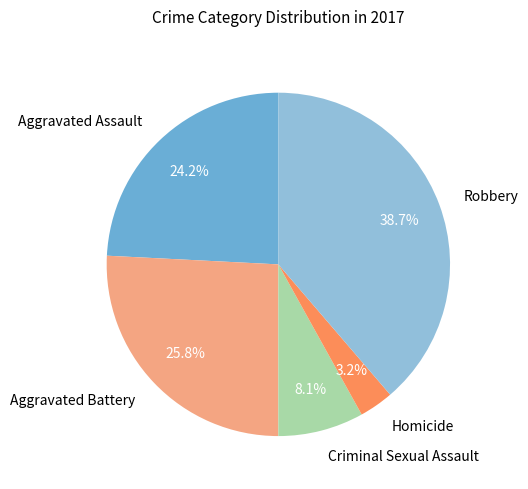

Is it true that Homicide is 3% of the pie?

True